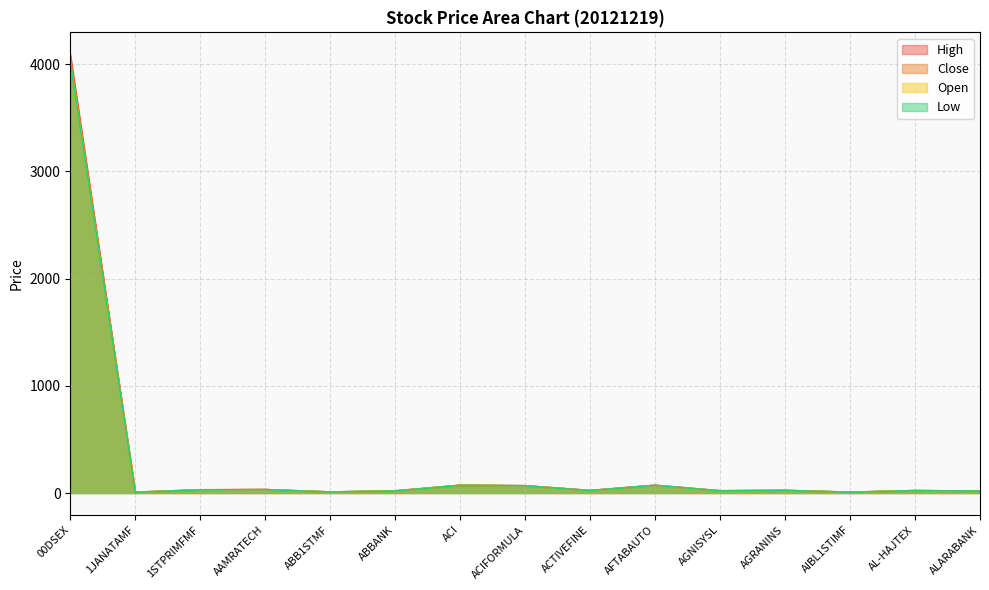

What is the value of the Open point at the 7th from the left?

72.5